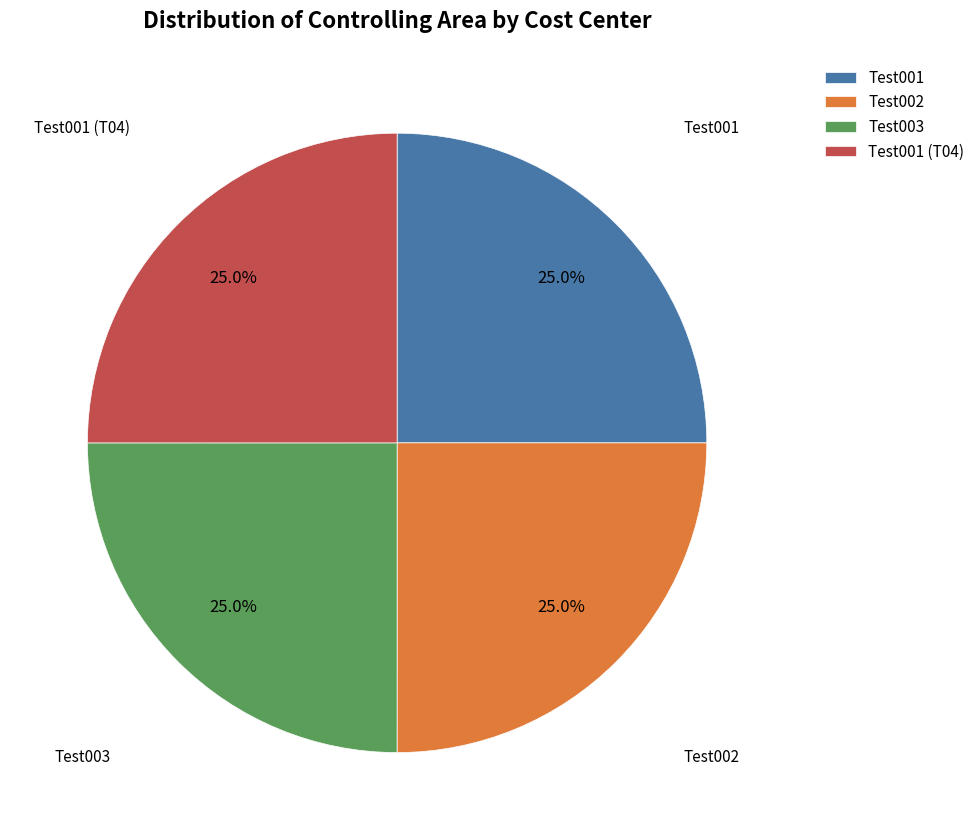

Is Test002 the majority of the pie?

No